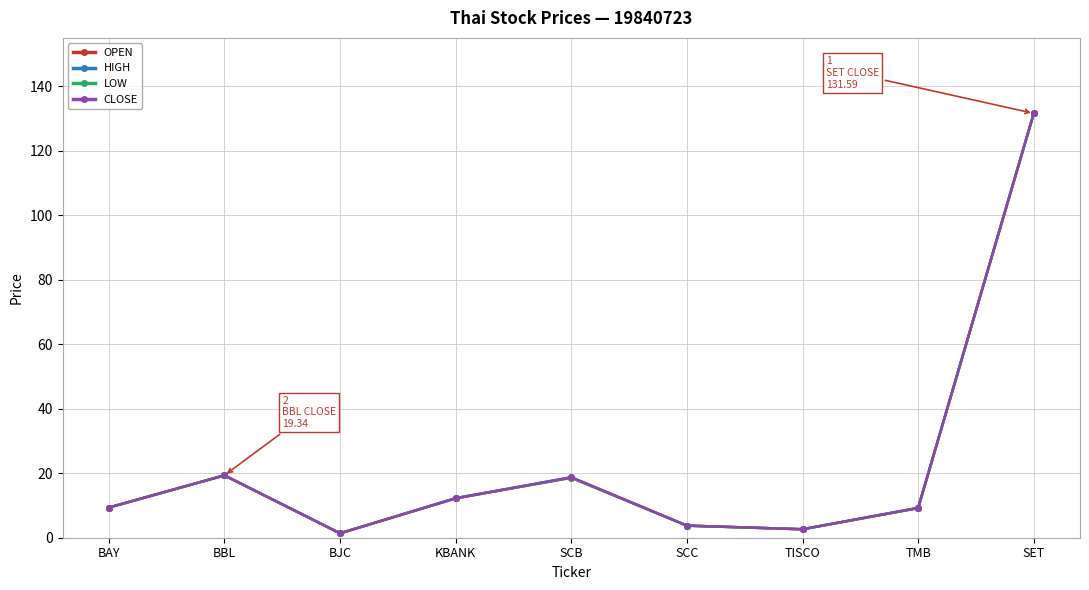

Which series has the largest range (max minus min)?

OPEN